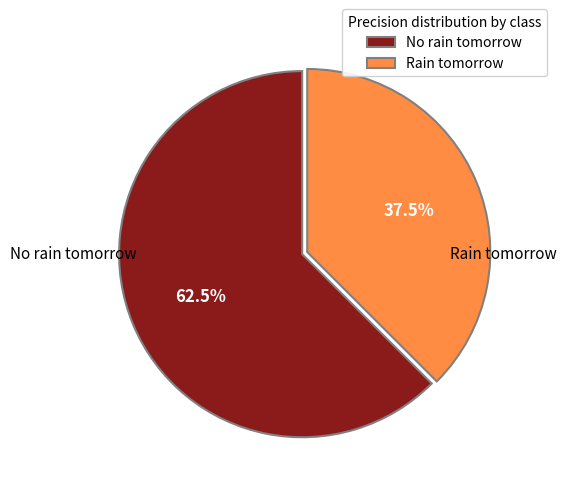

Count the number of slices in the pie.

2